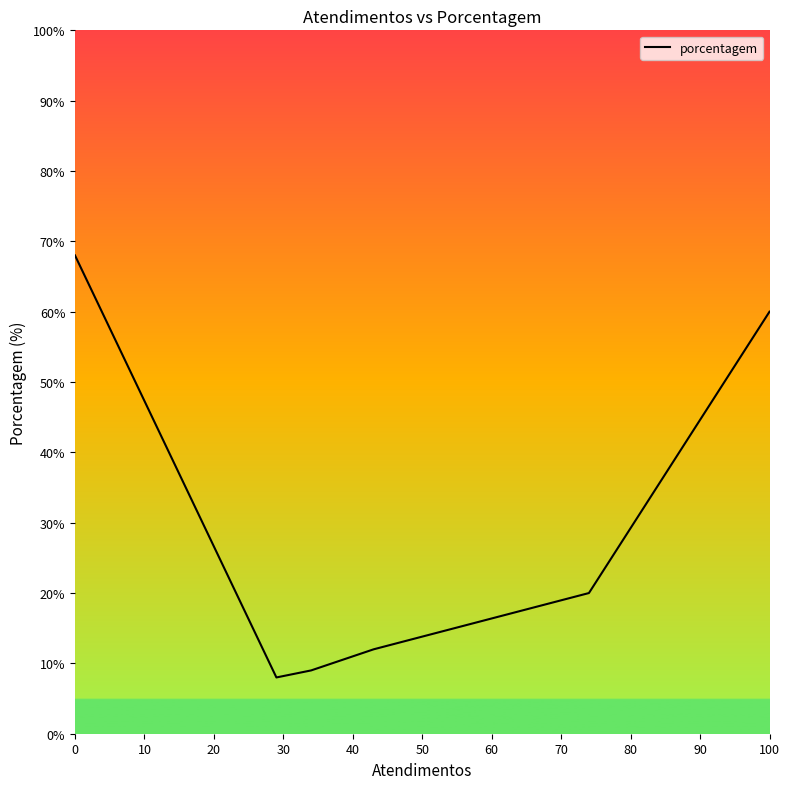

What is the minimum value shown in the chart?

8